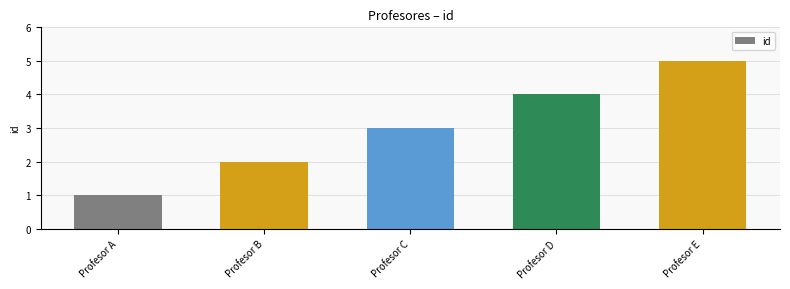

Between Profesor E and Profesor C, which is larger?

Profesor E